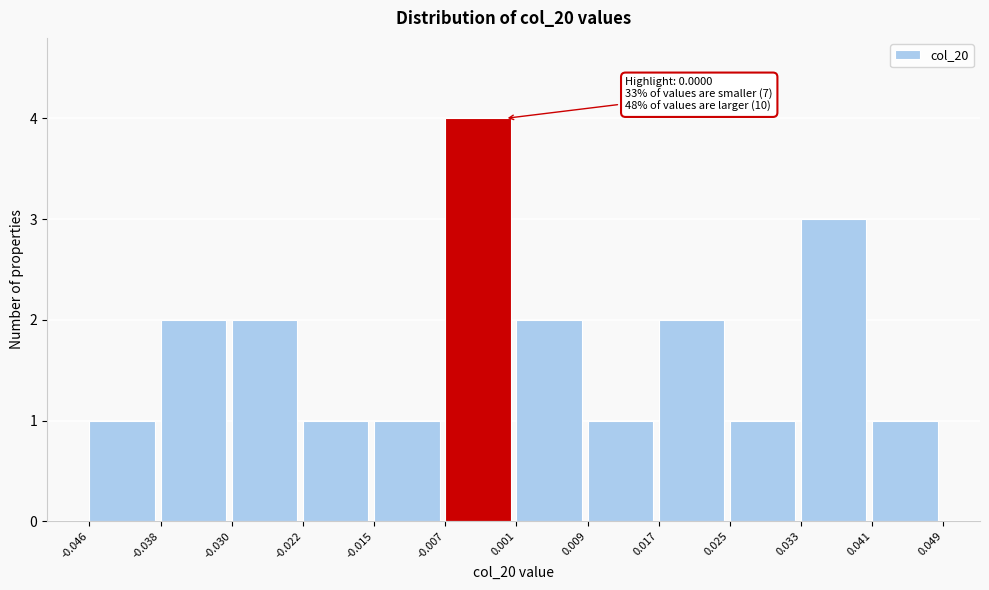

Over which range of the x-axis is the bar tallest?

-0.007 to 0.001